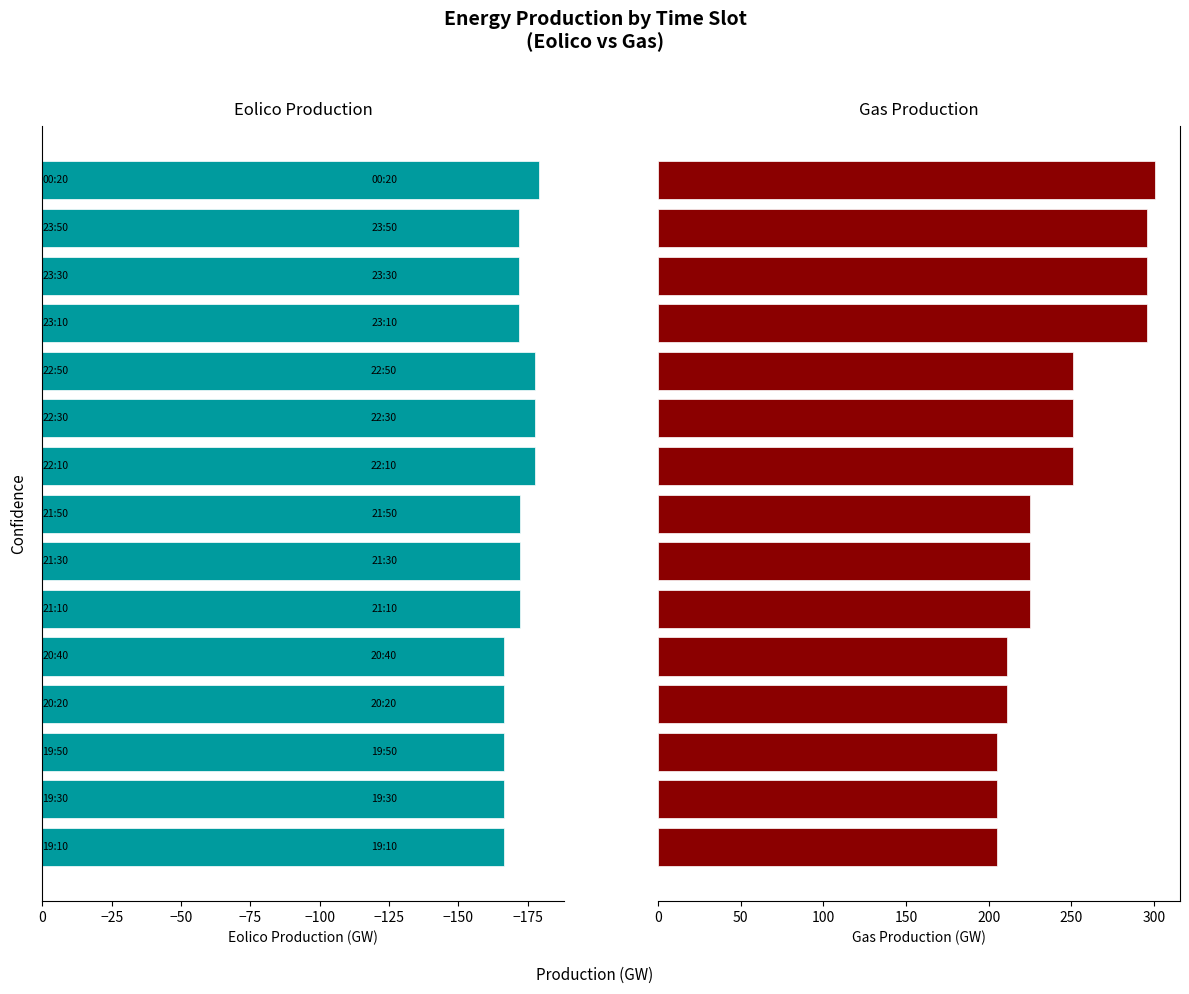

What is the difference between the maximum and minimum values in the gas_production series?

95.6